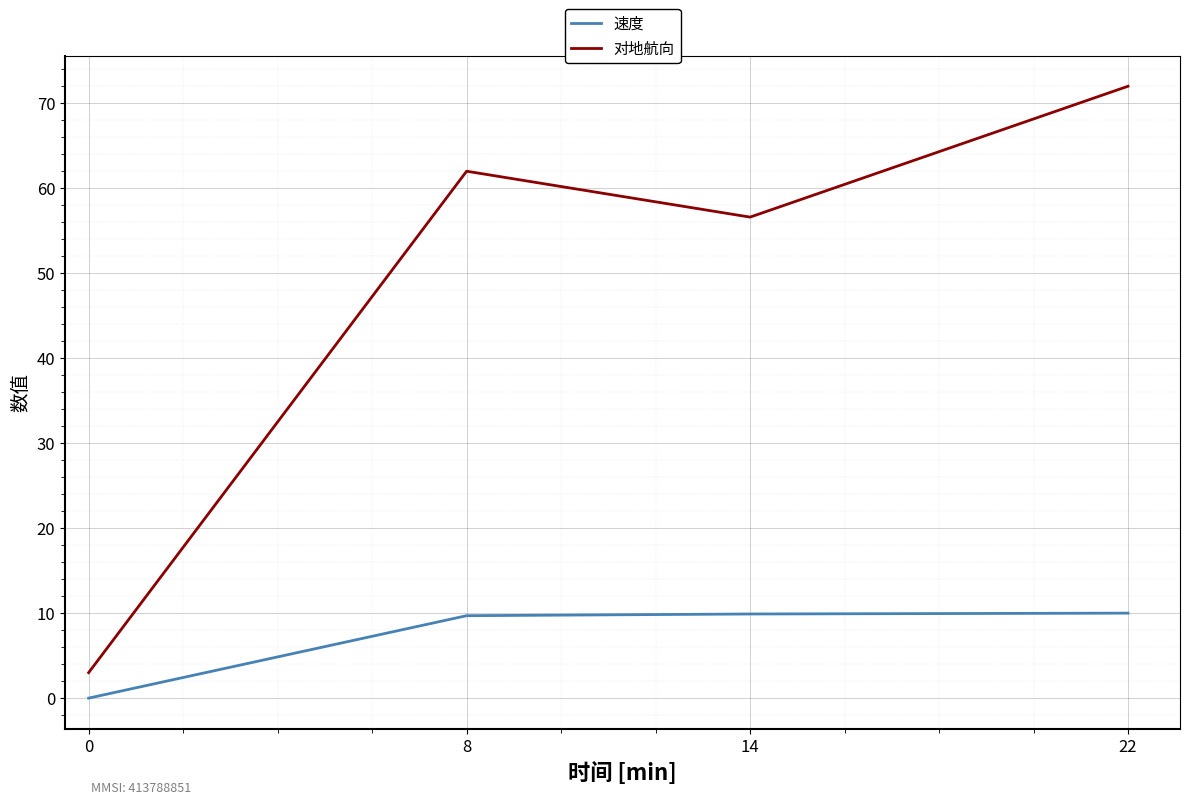

How many values in 速度 are above zero?

3